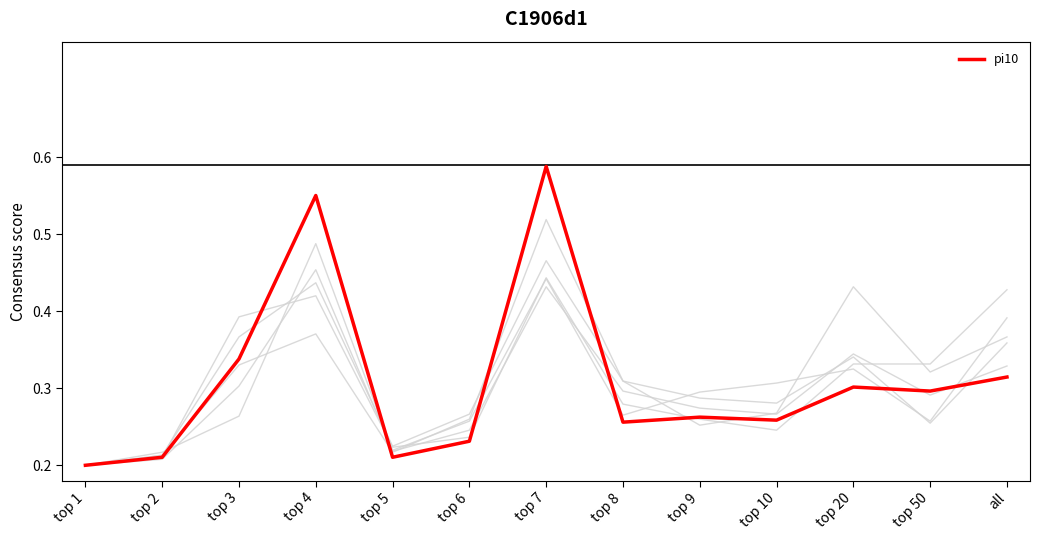

List the labels in order of value, smallest first.

top 1, top 2, top 5, top 6, top 8, top 10, top 9, top 50, top 20, all, top 3, top 4, top 7